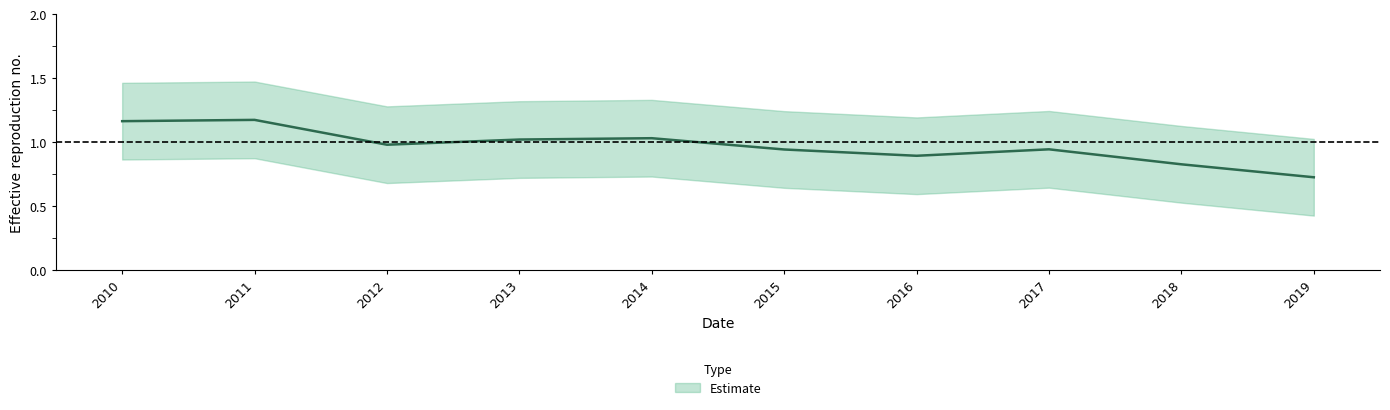

Where is the data nearest to the value 0?

2019